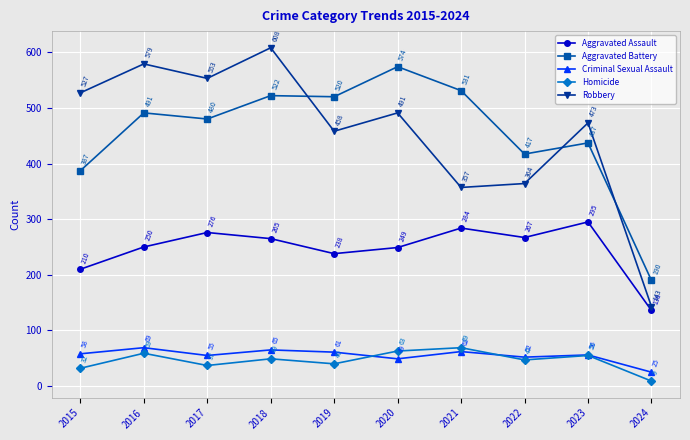

What is the average value of the Homicide series?

46